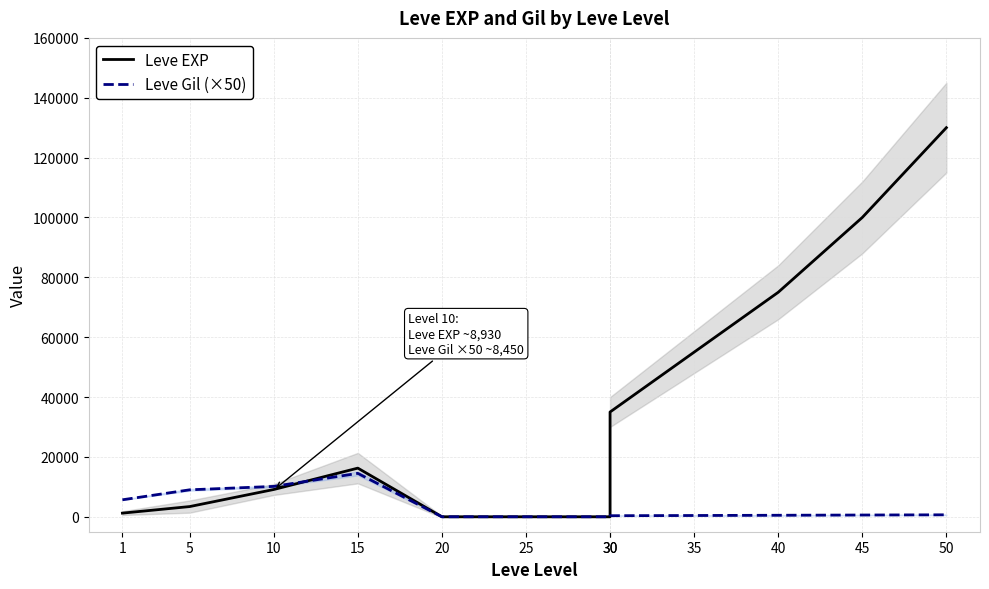

At 50, list the series in order from smallest to largest.

Leve Gil (×50), Leve EXP